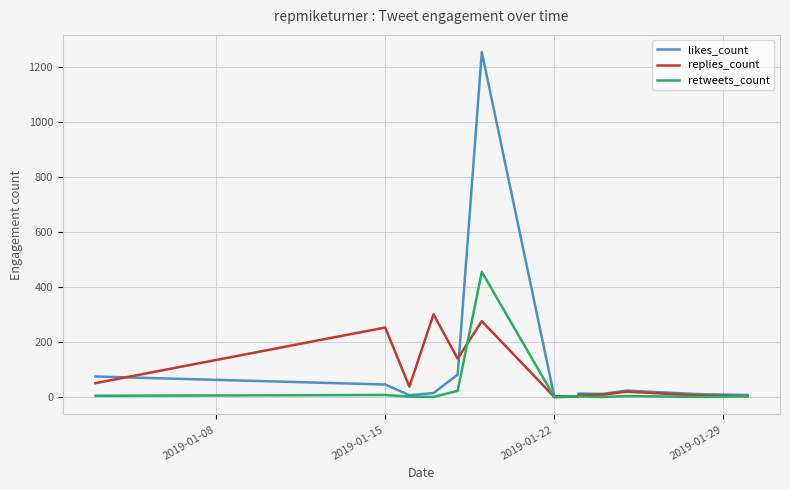

List the series in order of their overall mean, lowest first.

retweets_count, replies_count, likes_count